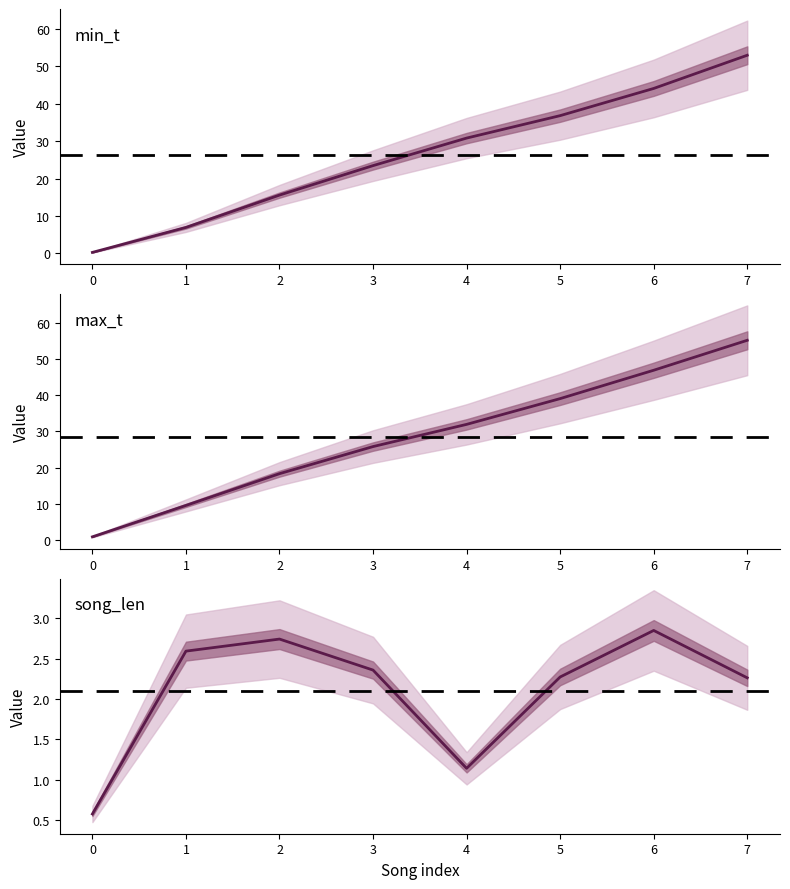

What is the value of the min_t point at the 4th from the left?

23.4